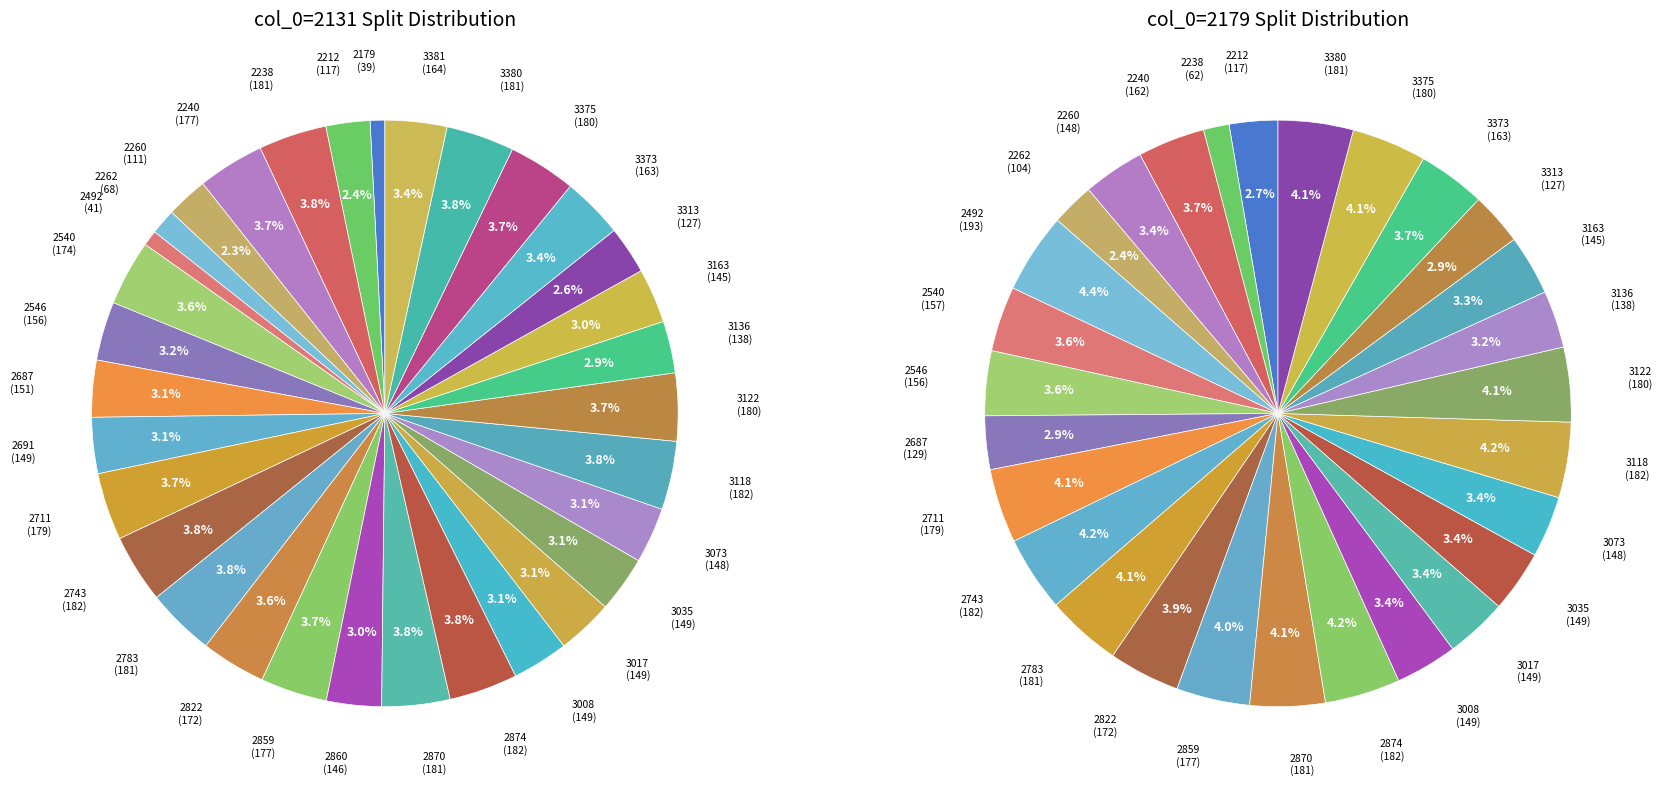

Is there any slice that represents more than half of the pie?

No